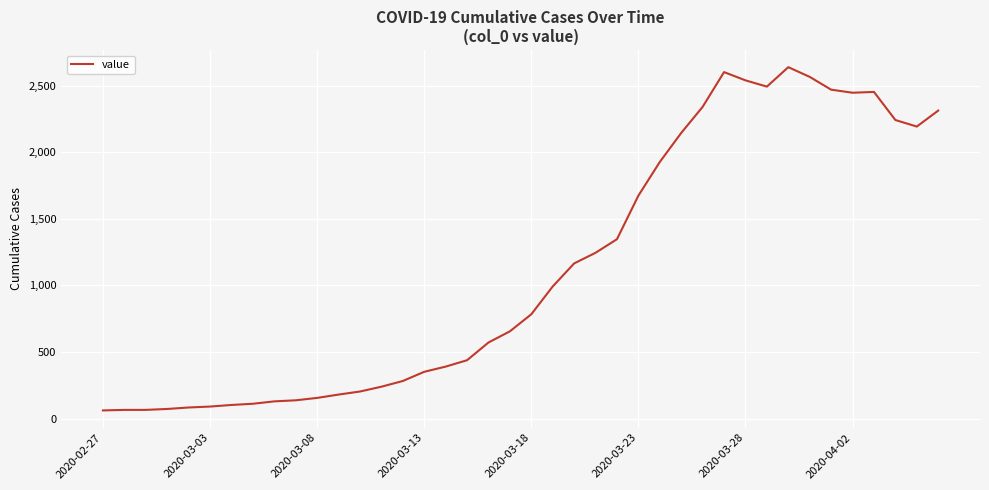

What is the maximum value shown in the chart?

2639